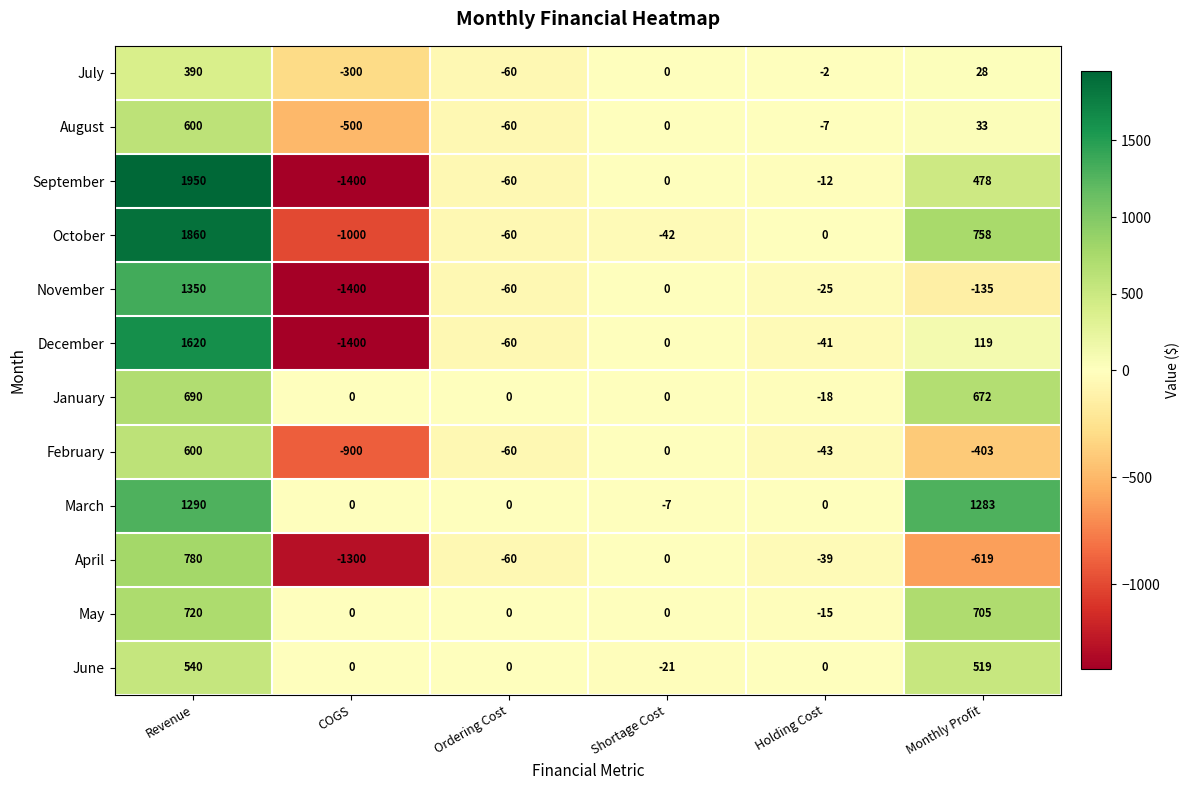

Is it true that June equals 519 at Monthly Profit?

True